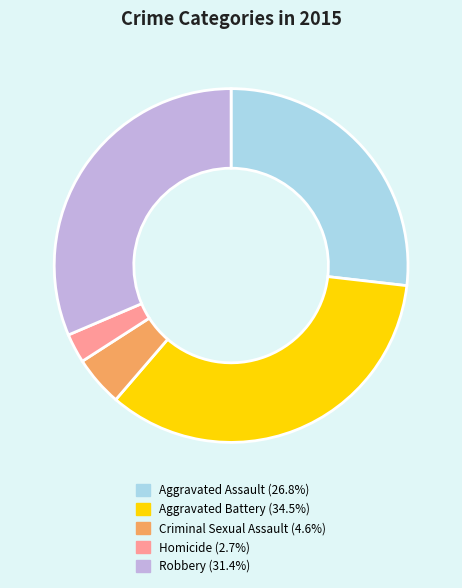

Which slice is the largest?

Aggravated Battery